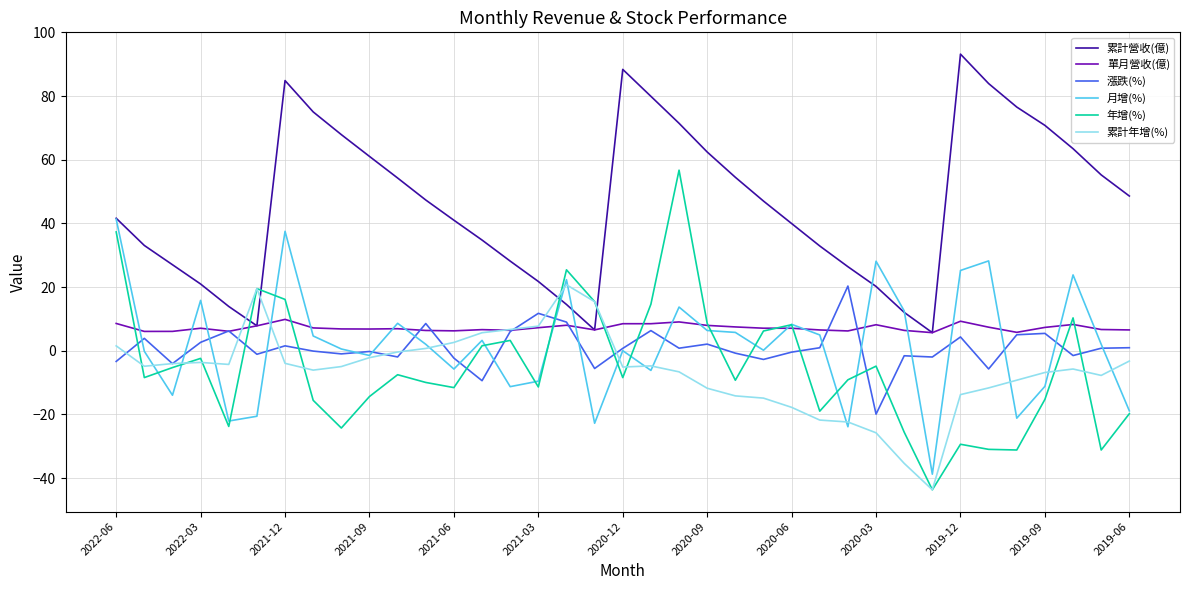

Which series has the largest total across all categories?

累計營收(億)